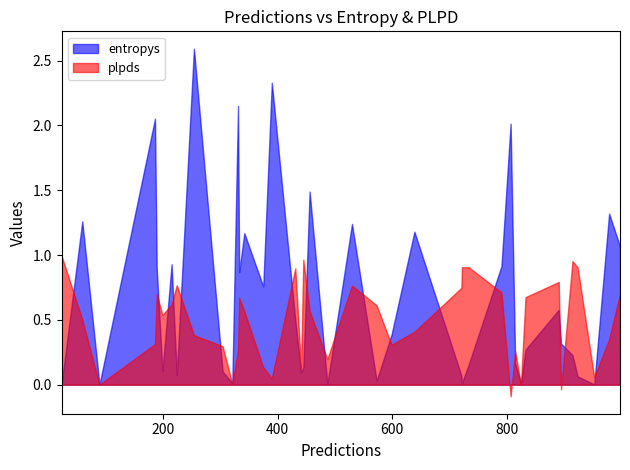

What is the maximum value for plpds?

1.0